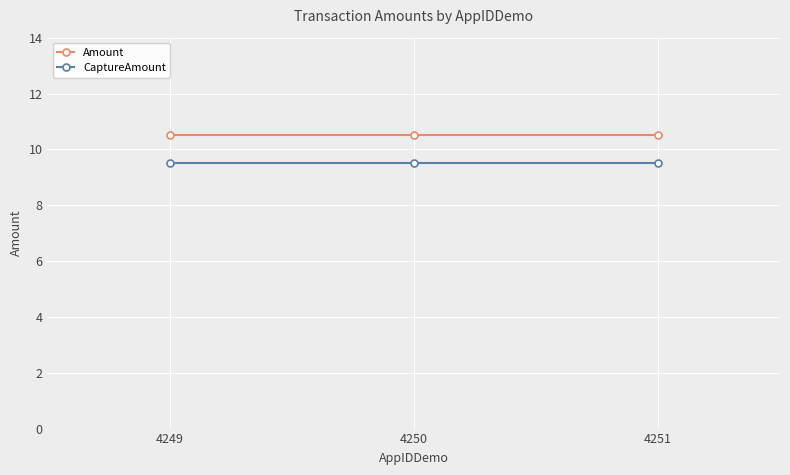

What is the greatest value displayed?

10.5